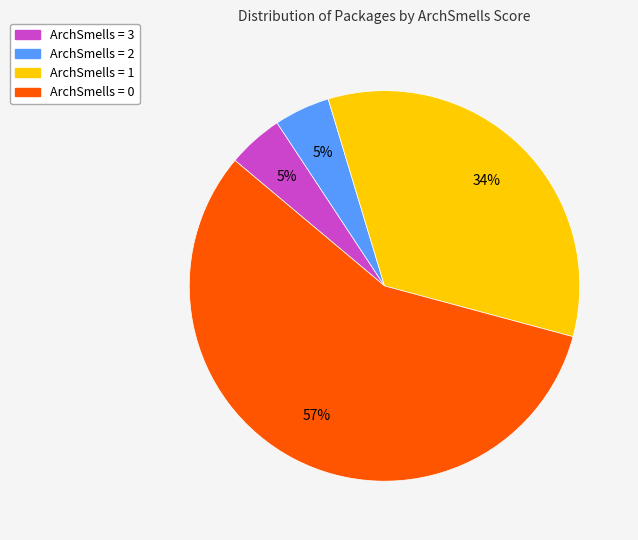

The ArchSmells = 2 slice represents 5% of the pie. True or false?

True